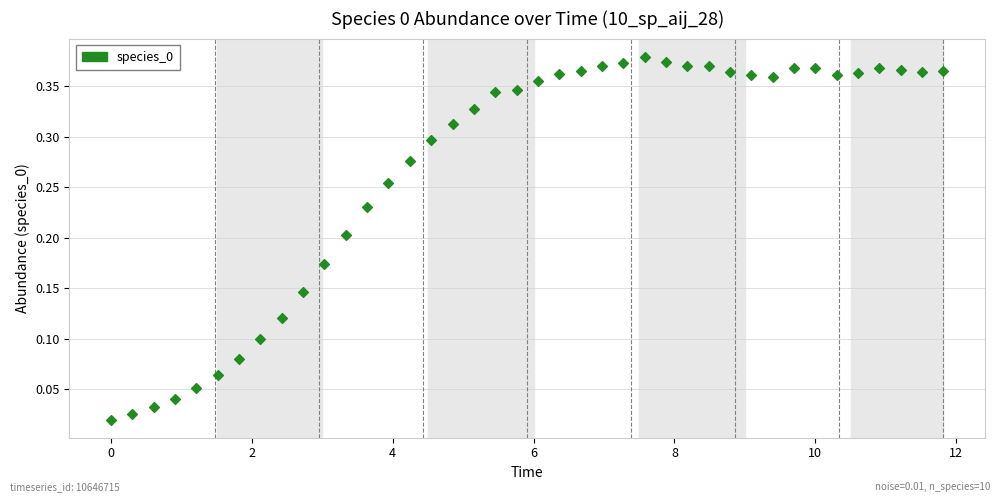

What is the range of X values (max minus min)?

11.8